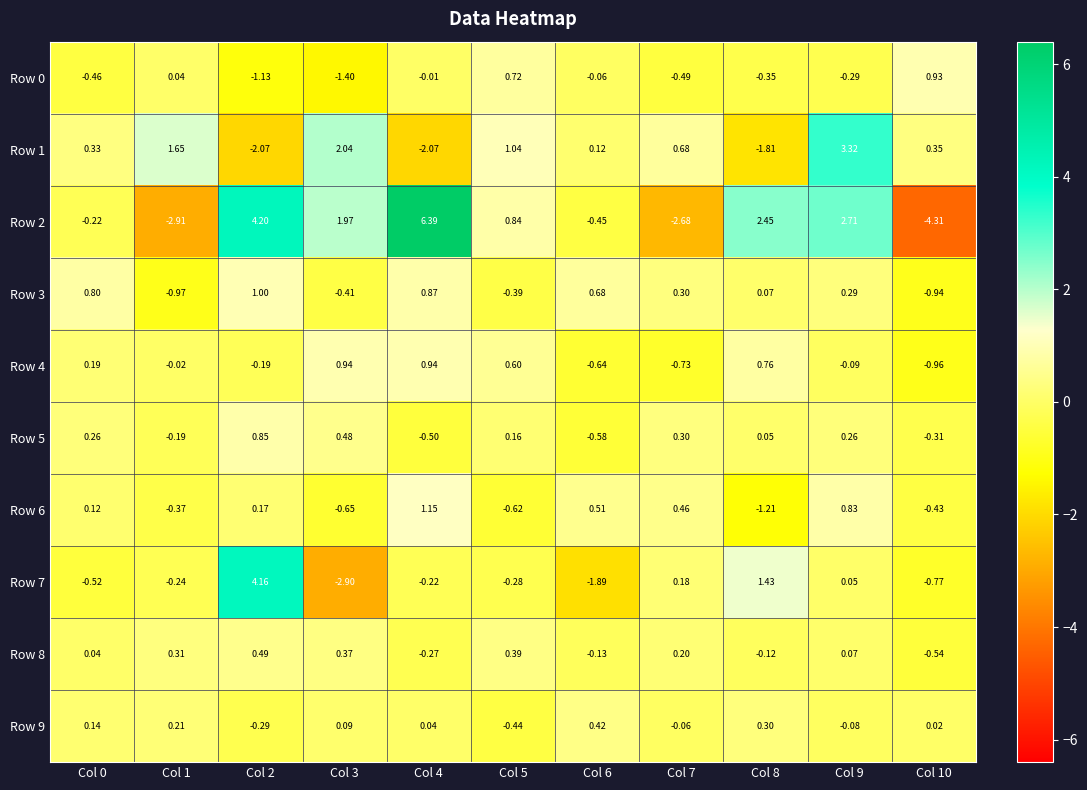

What is the total value across all series at Col 1?

-2.5